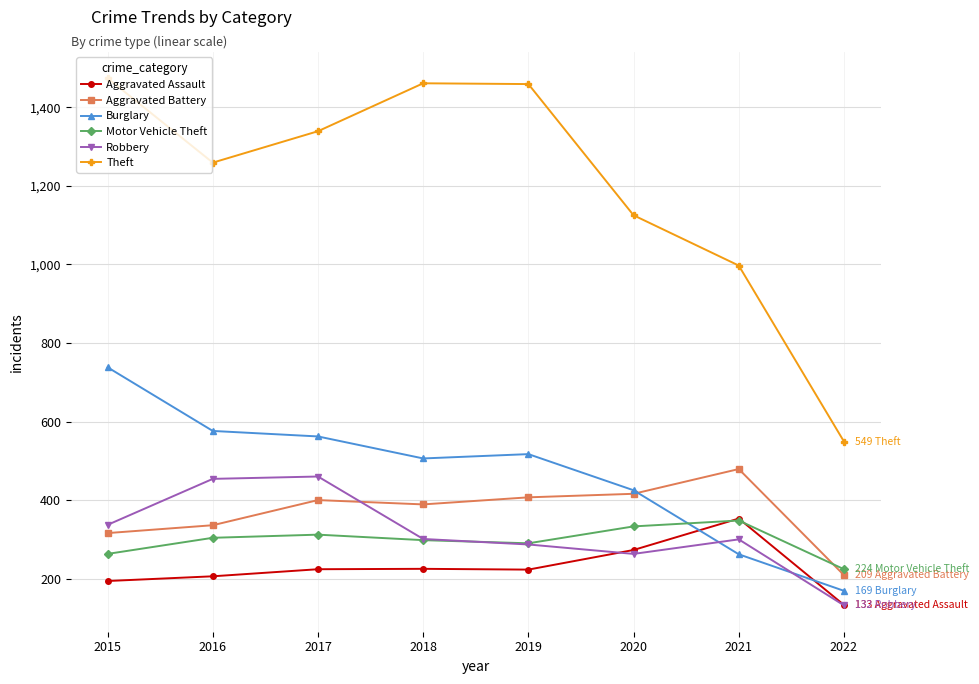

What is the spread (max minus min) of values at 2015?

1280